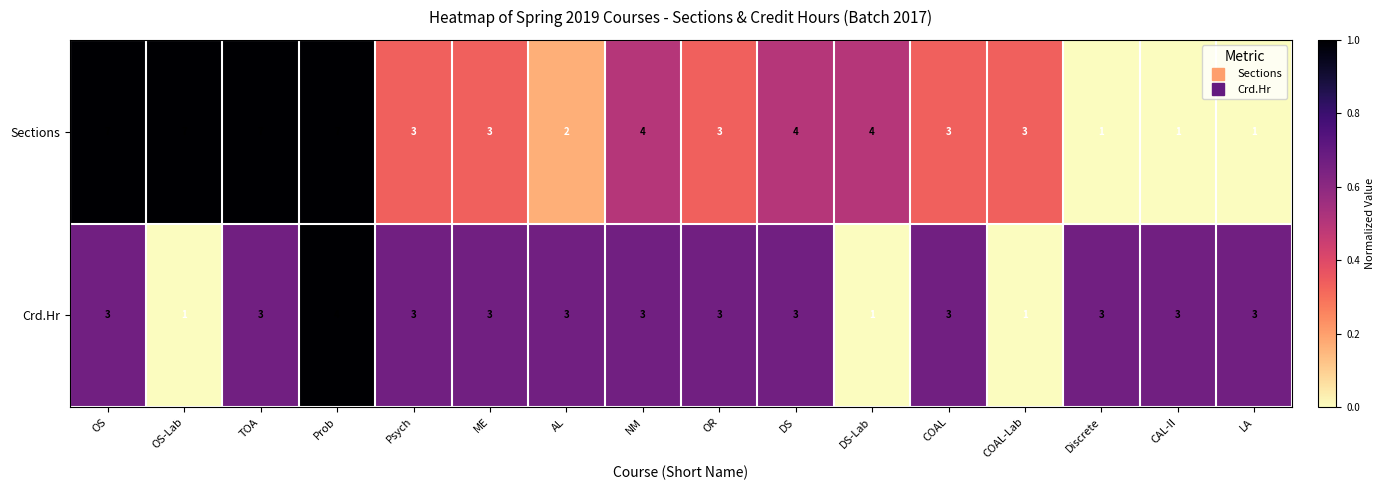

Is it true that Crd.Hr equals 3 at TOA?

True